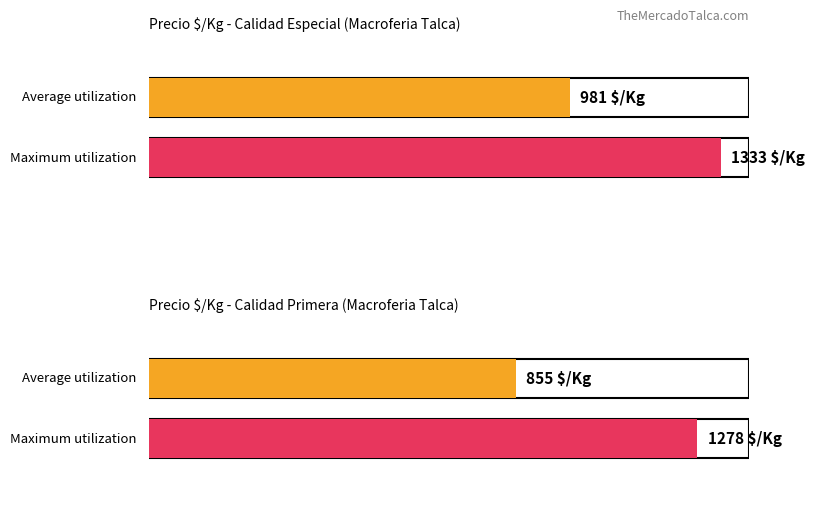

True or false: Average utilization has a value of 588 at $/caja 18 kilos.

False